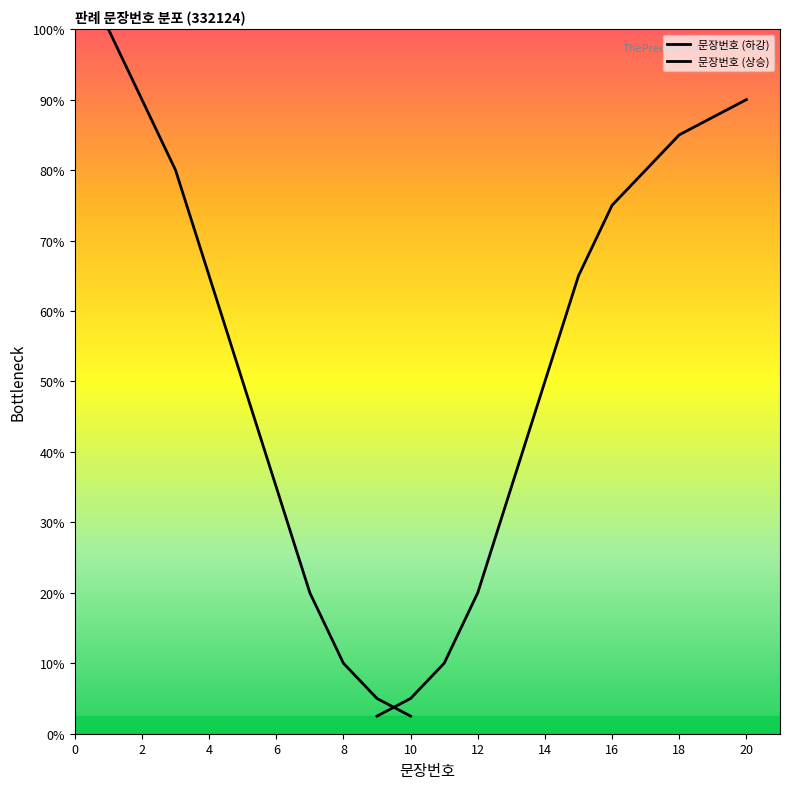

Does the chart have visible grid lines?

No